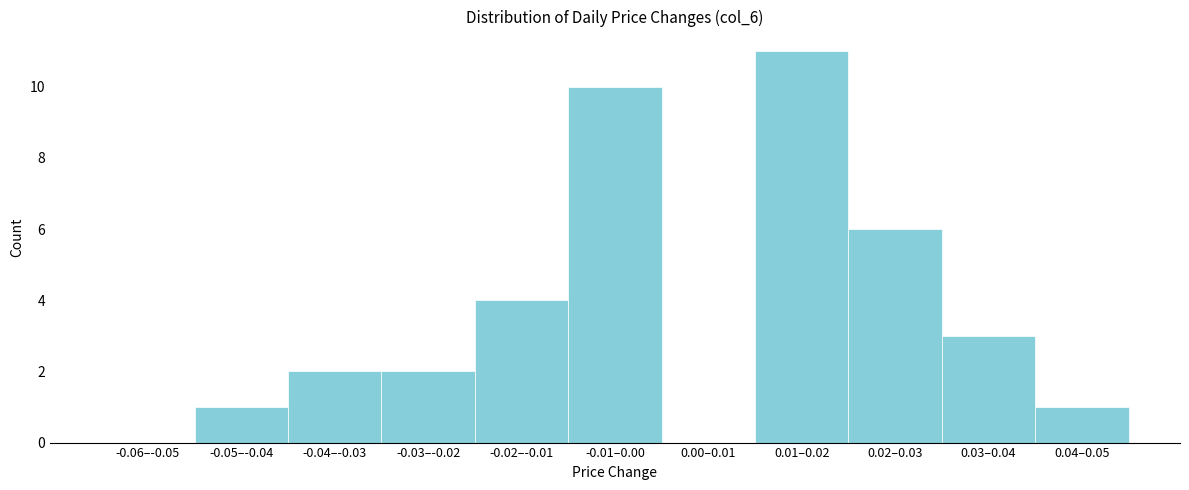

Reading right to left, list all the values displayed in this chart.

0.04–0.05=1	0.03–0.04=3	0.02–0.03=6	0.01–0.02=11	0.00–0.01=0	-0.01–0.00=10	-0.02–-0.01=4	-0.03–-0.02=2	-0.04–-0.03=2	-0.05–-0.04=1	-0.06–-0.05=0